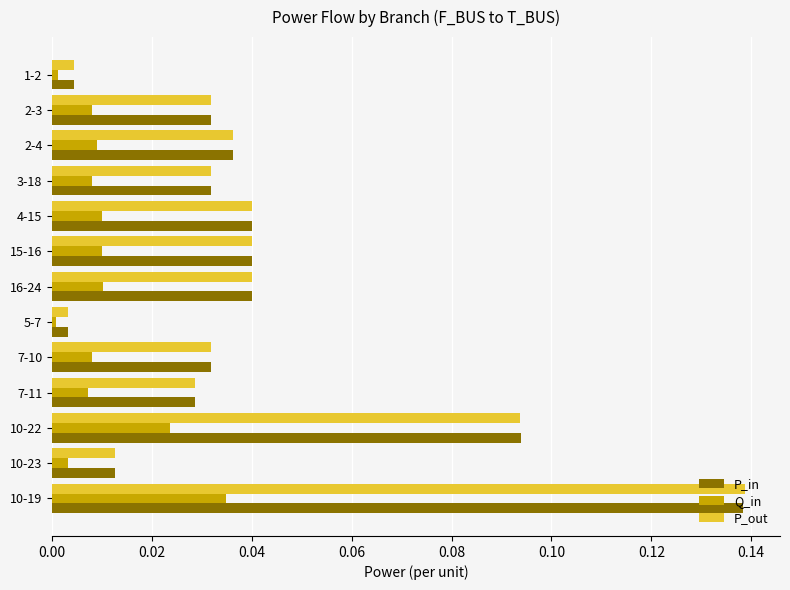

Between 7-10 and 10-22, which series saw the biggest shift?

P_in